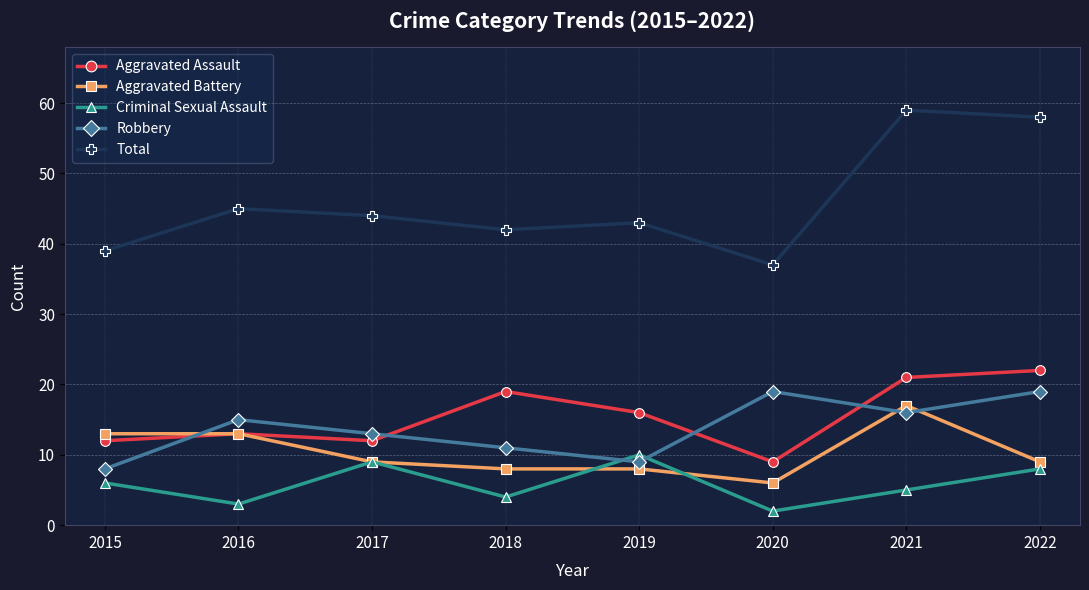

What are all the series names shown in the legend?

Aggravated Assault, Aggravated Battery, Criminal Sexual Assault, Robbery, Total